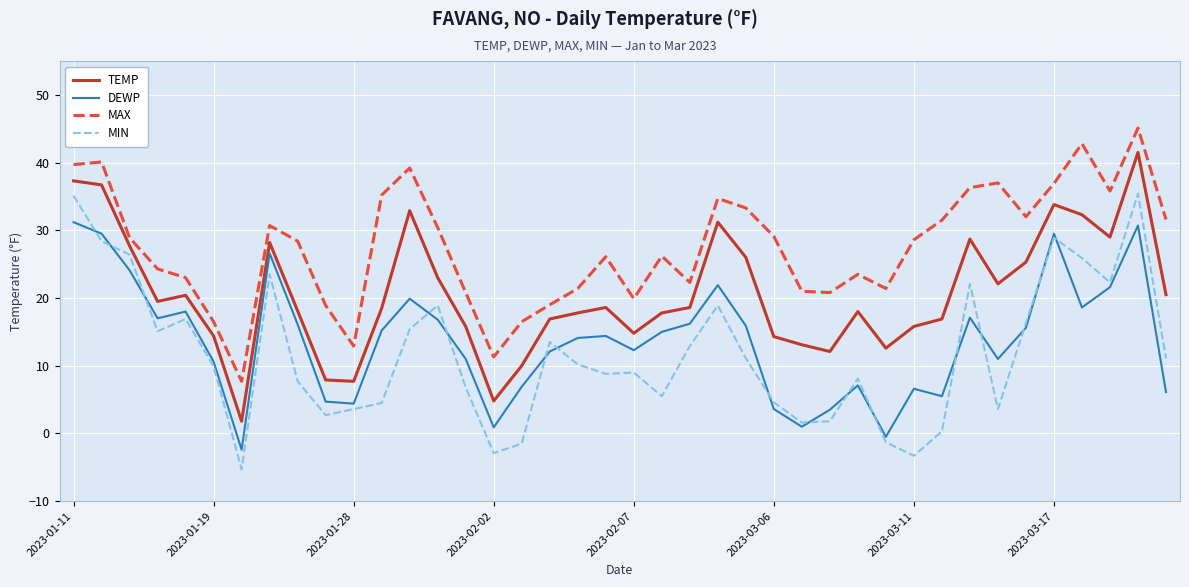

What is the lowest value of the MAX series?

7.7